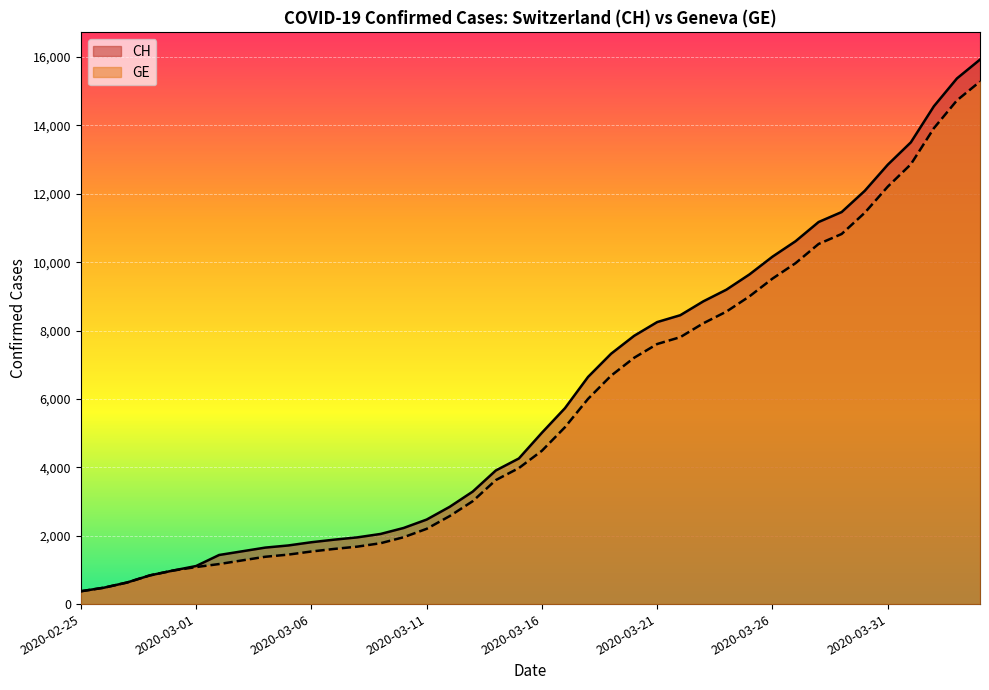

Does the chart display data point markers on the line(s)?

No